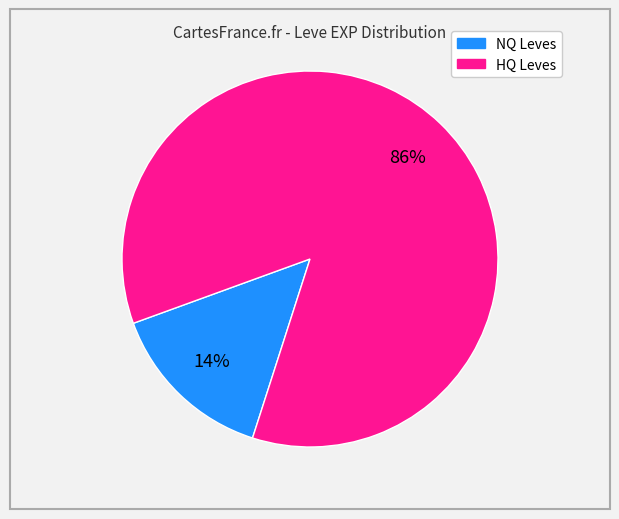

To the nearest percent, what is the average slice percentage?

50%